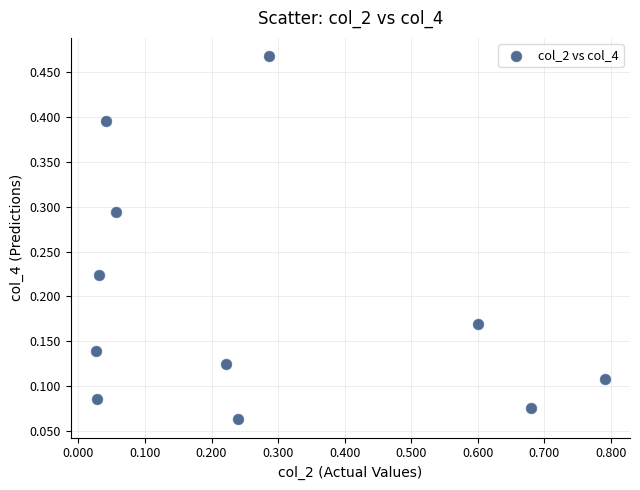

What is the range of X values (max minus min)?

0.8